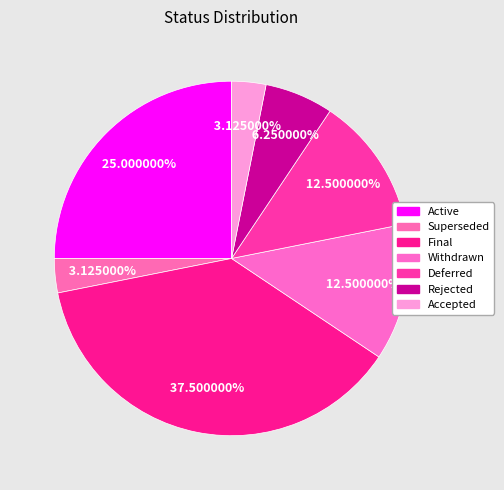

What portion of the pie excludes Deferred?

87.5%